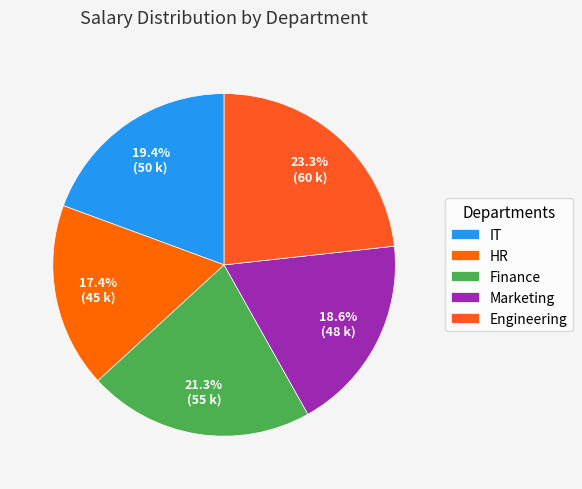

How many slices are in this pie chart?

5